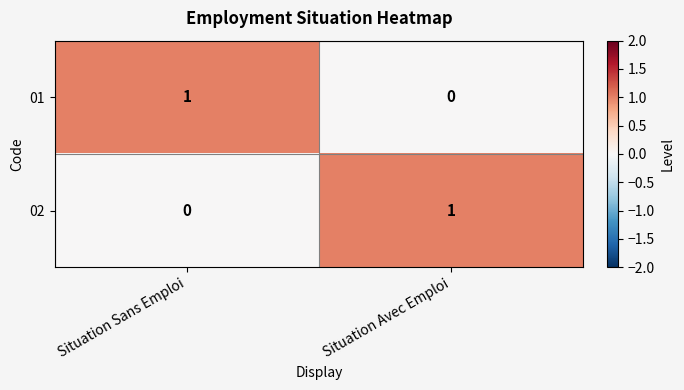

Reading right to left, list all the values displayed in this chart.

01: 0	1
02: 1	0